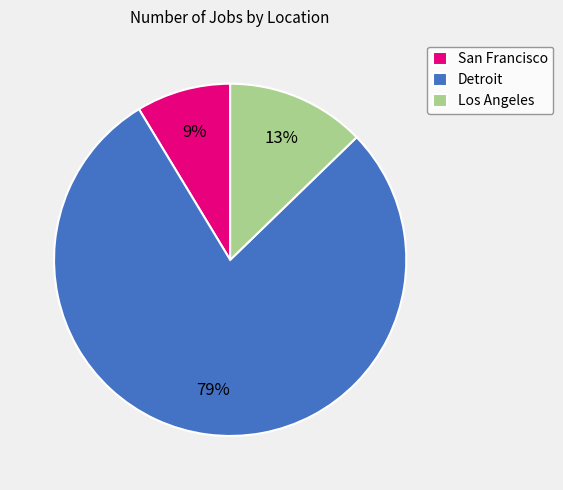

To the nearest percent, what is the combined percentage of Detroit and San Francisco?

87%